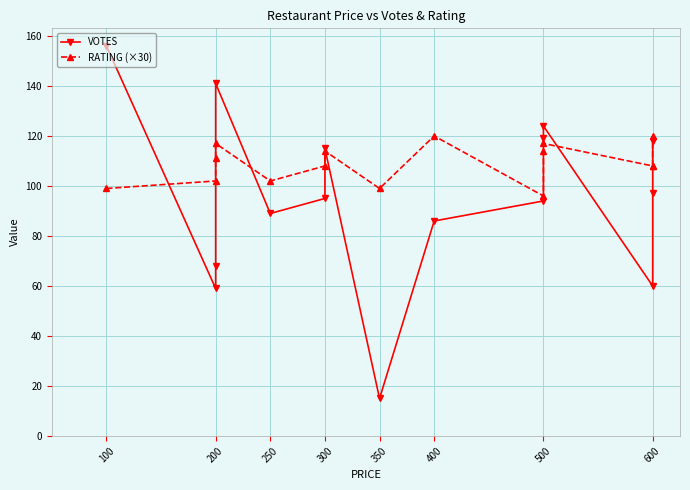

Where do VOTES and RATING (×30) first cross each other?

100 and 200